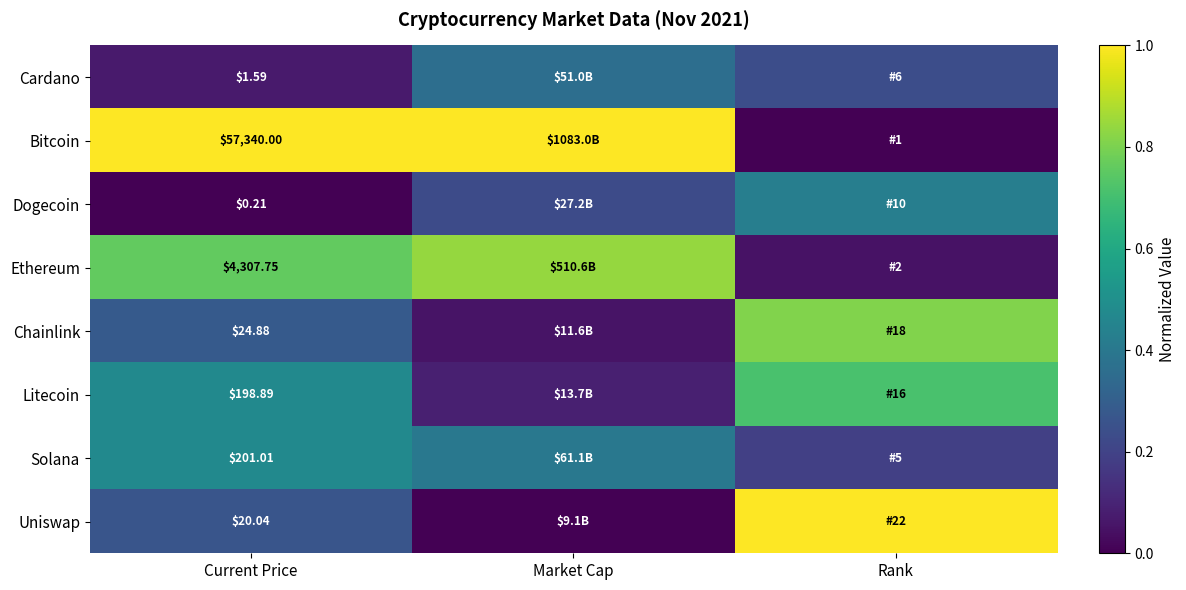

Is the value of Litecoin at Current Price greater than the value of Ethereum at Current Price?

No